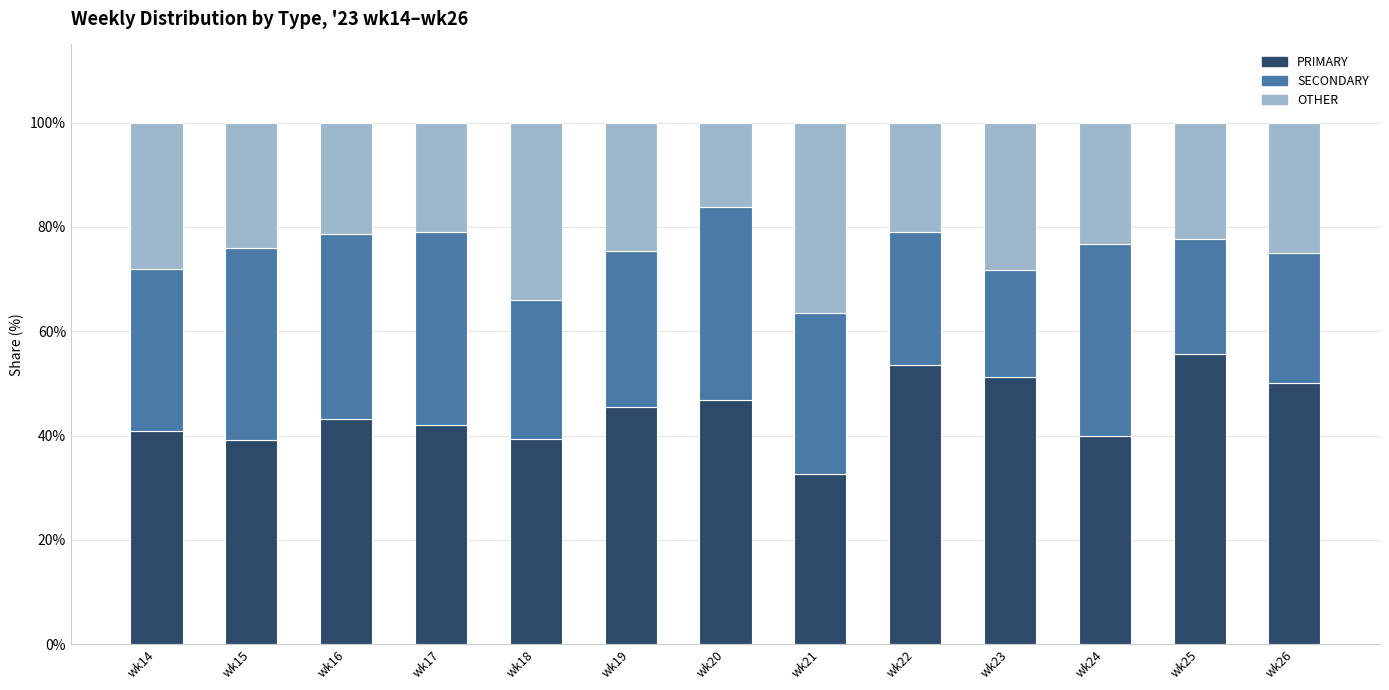

What is the minimum value for PRIMARY?

32.7